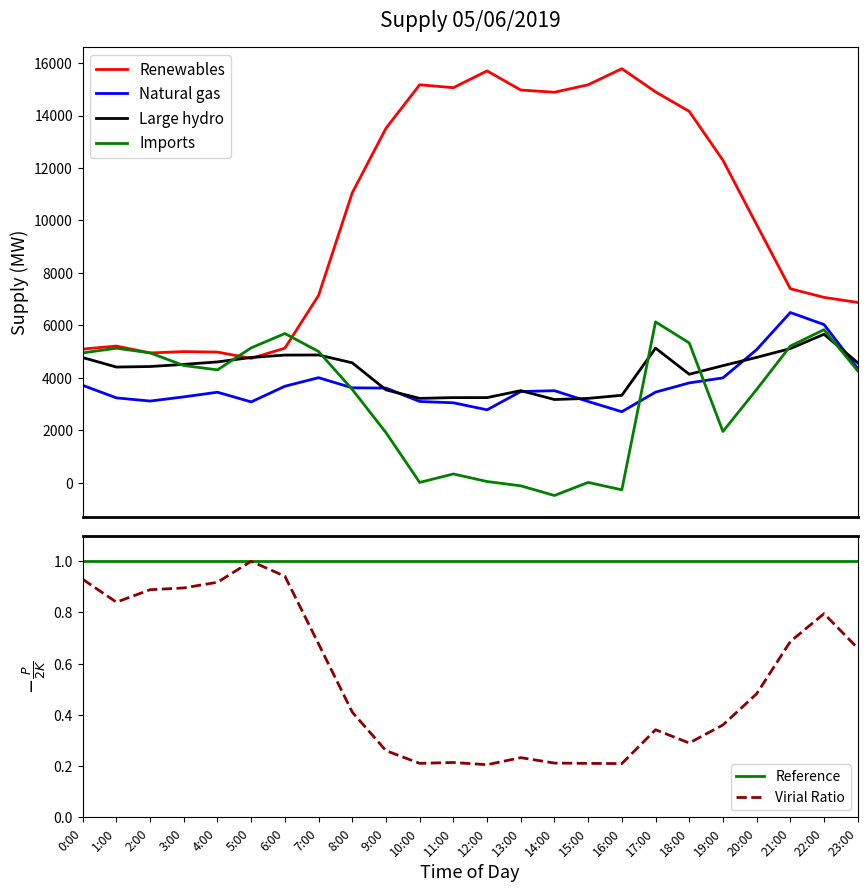

How many distinct data groups are displayed?

6